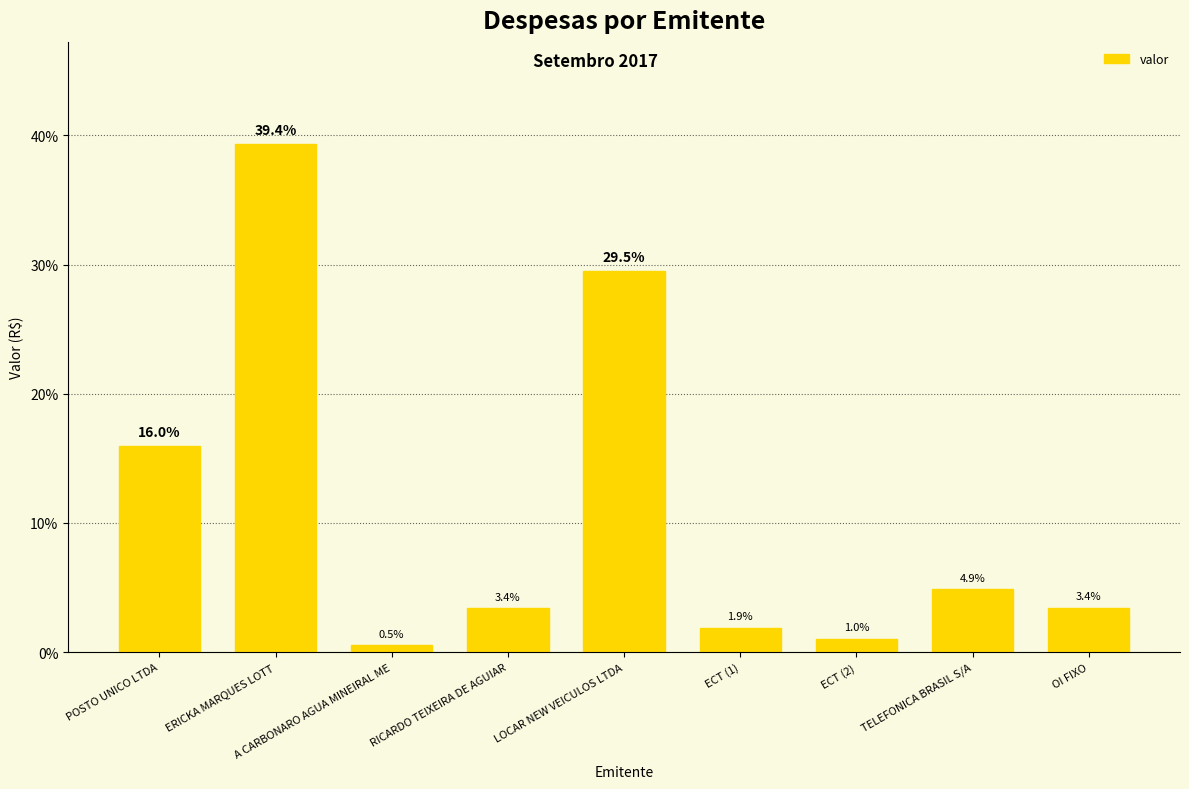

What is the difference between the maximum and minimum values?

38.8